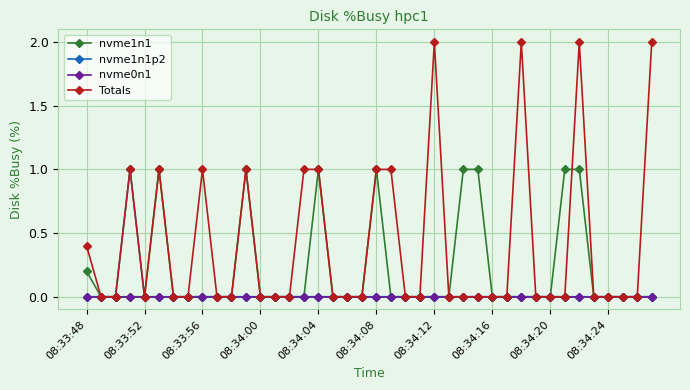

Which series has the widest spread of values?

Totals